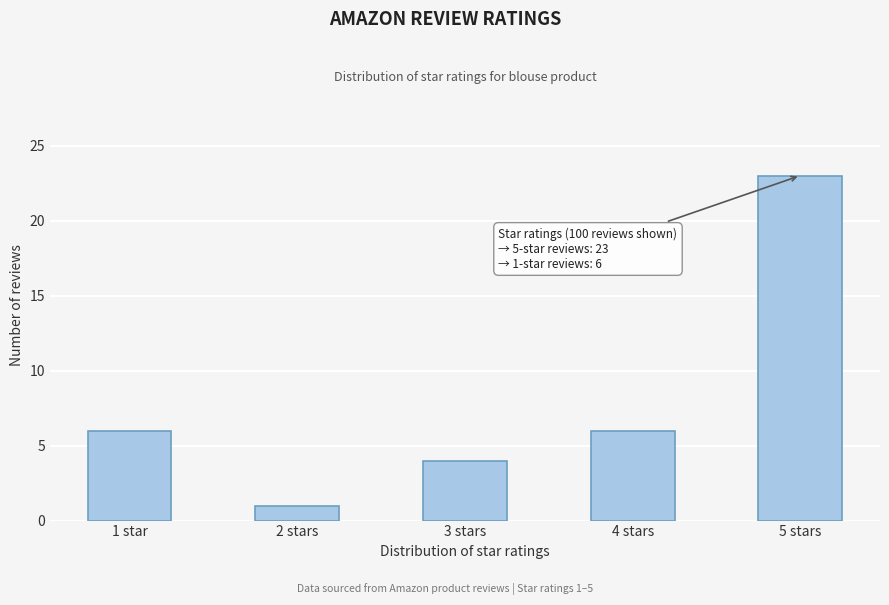

Reading left to right, list all the values displayed in this chart.

6	1	4	6	23